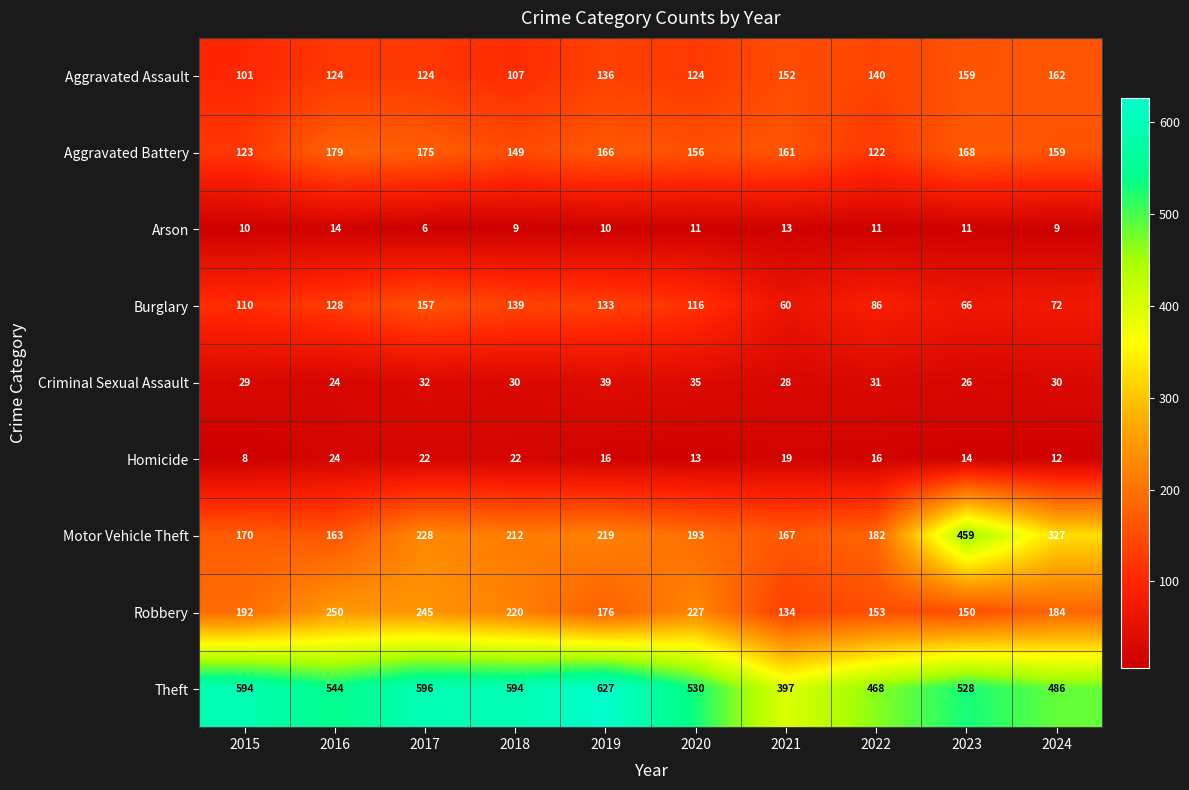

The Aggravated Battery series shows 122 at 2022. True or false?

True